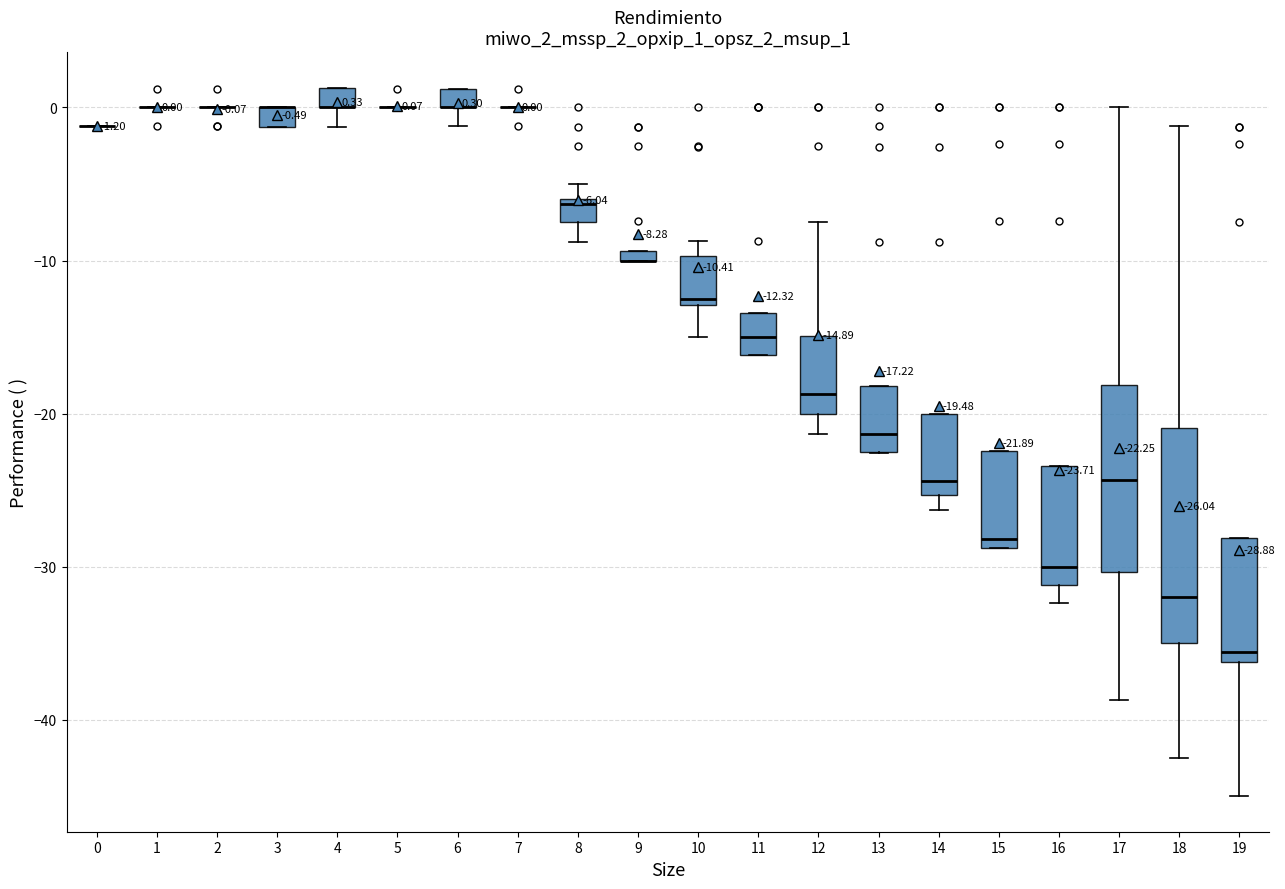

Which box is the tallest, from its lower edge to its upper edge?

18